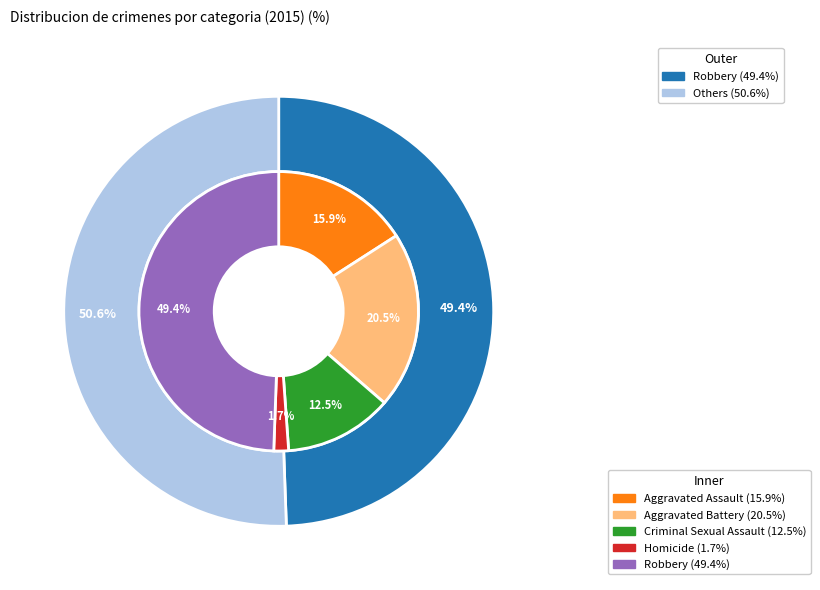

What percentage do Robbery and Aggravated Assault together represent?

65.3%